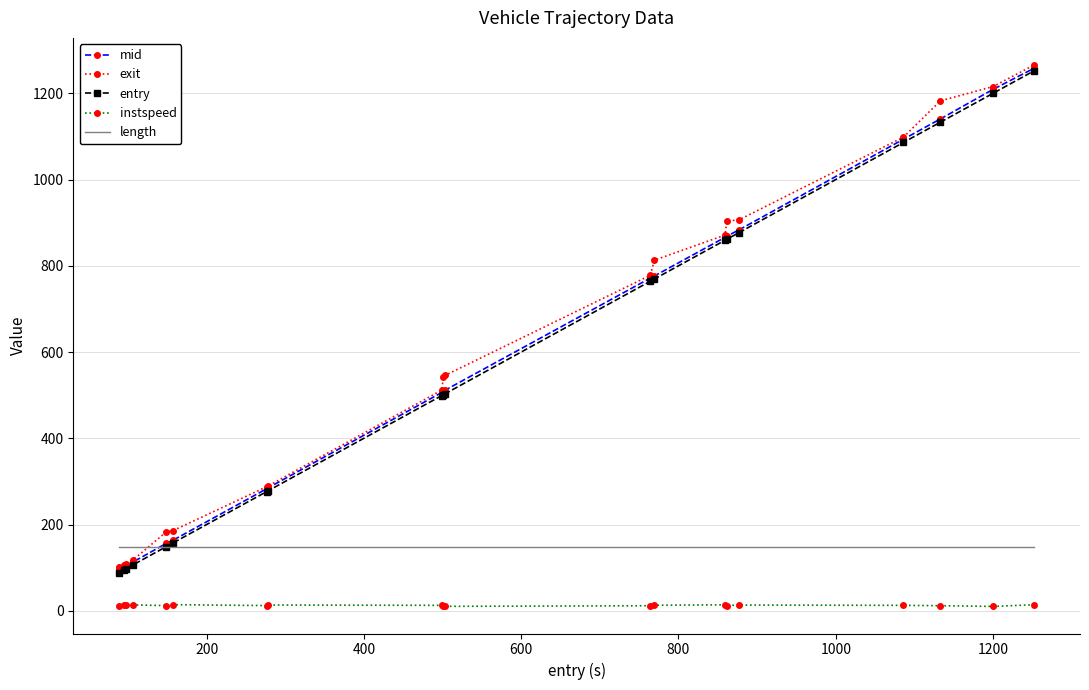

Which series has the largest total across all categories?

exit